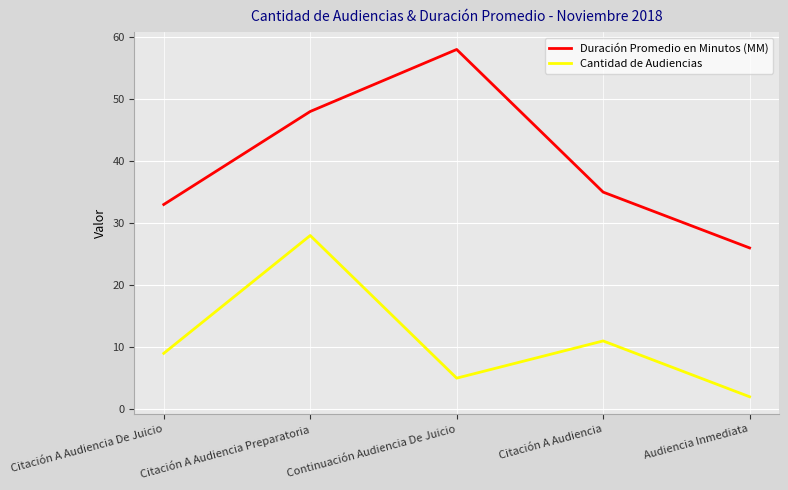

Reading right to left, list all the values displayed in this chart.

Duración Promedio en Minutos (MM): 26	35	58	48	33
Cantidad de Audiencias: 2	11	5	28	9